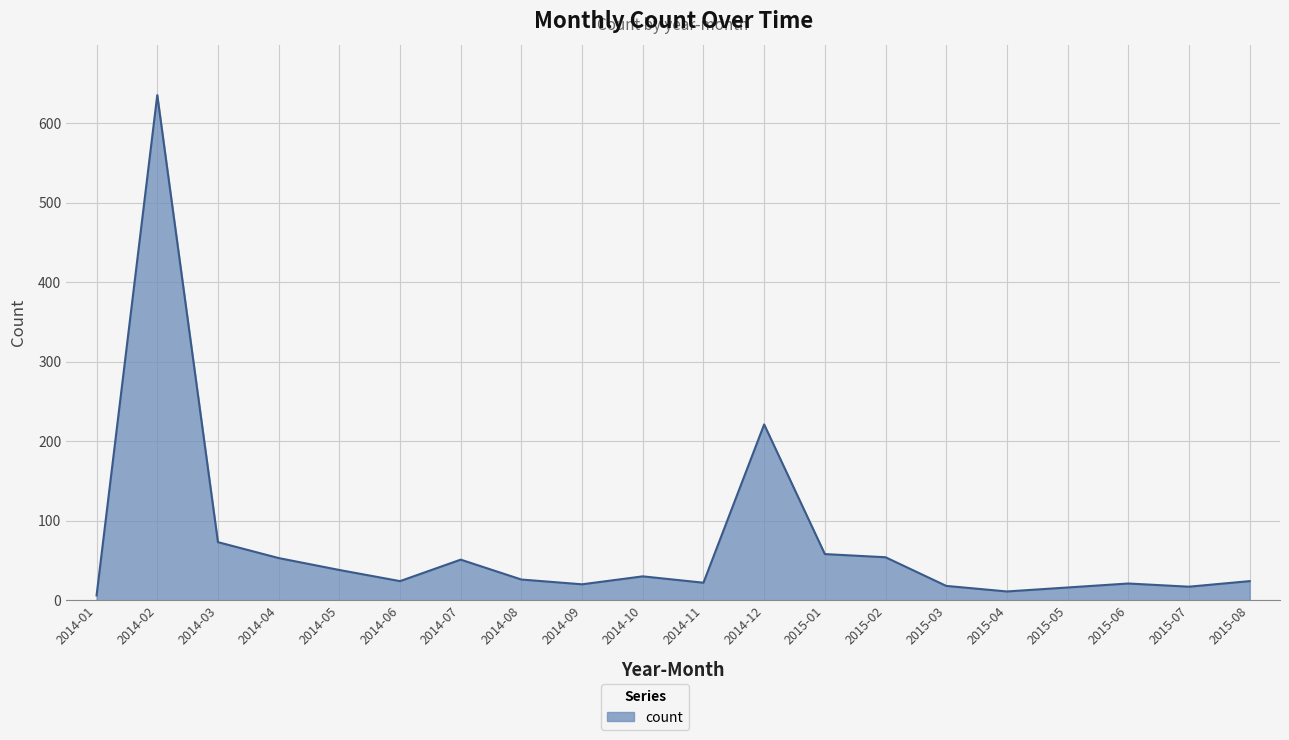

What is the maximum value shown in the chart?

635